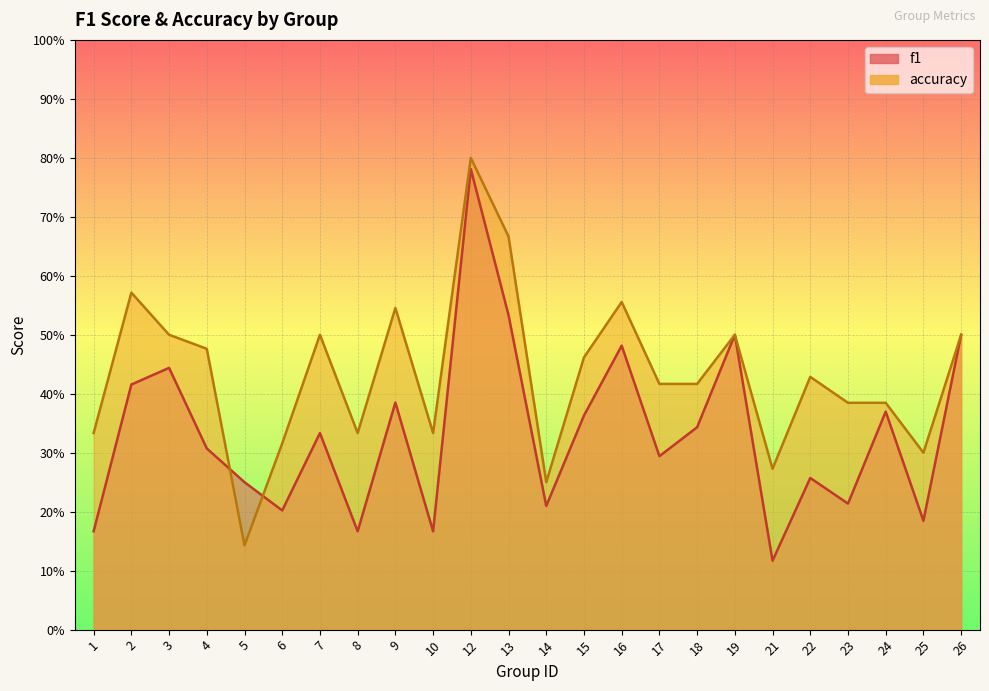

How many interior local valleys does the f1 series have?

8